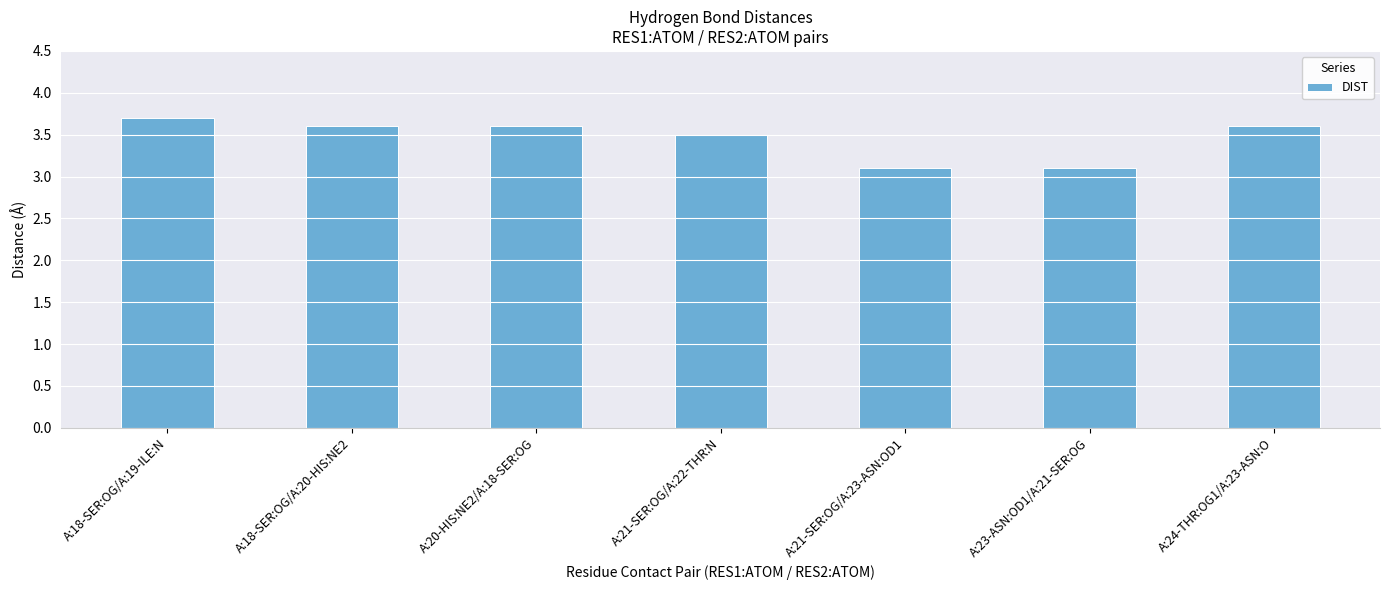

What is the average value?

3.5